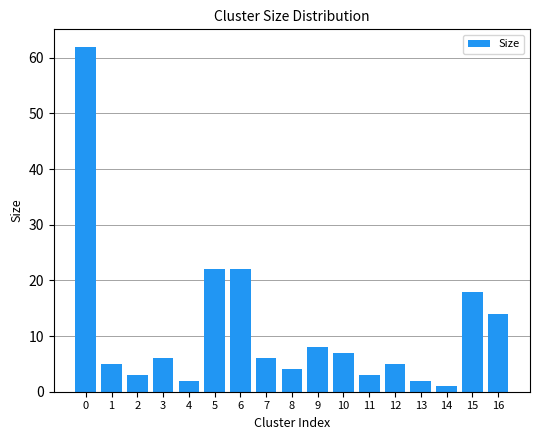

The value at 2 is 5. True or false?

False